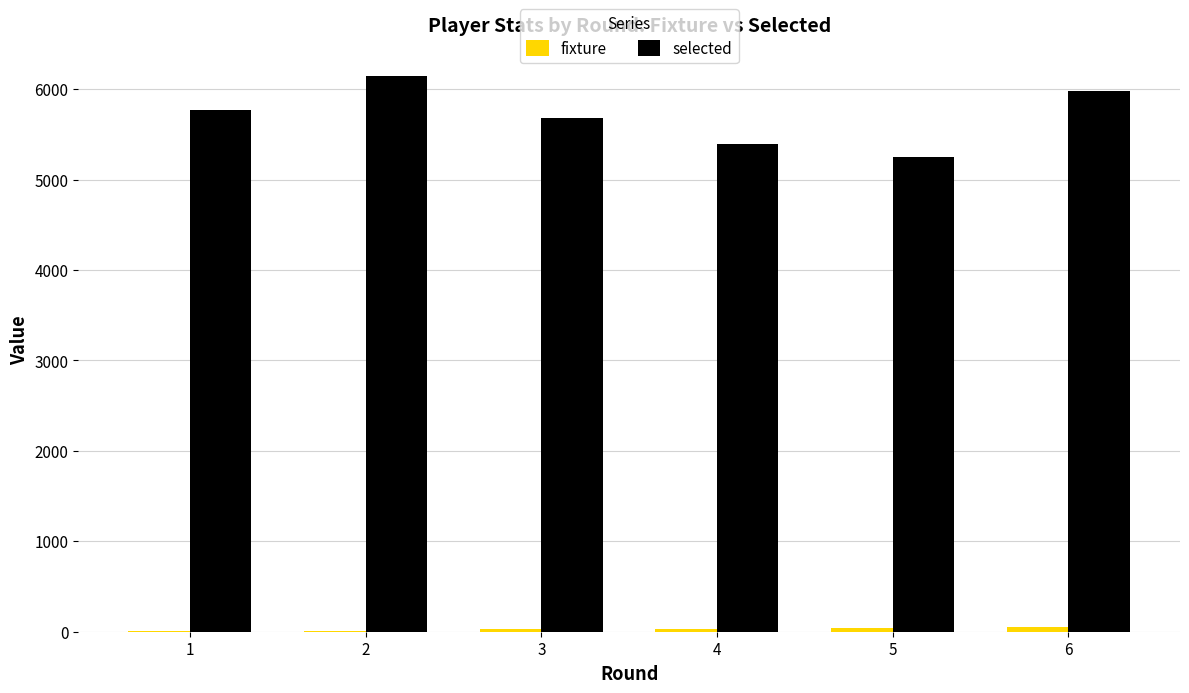

What is the greatest value displayed?

6144